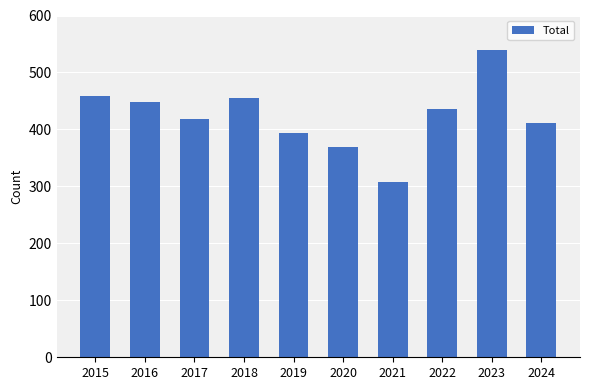

Which has a higher value, 2019 or 2015?

2015